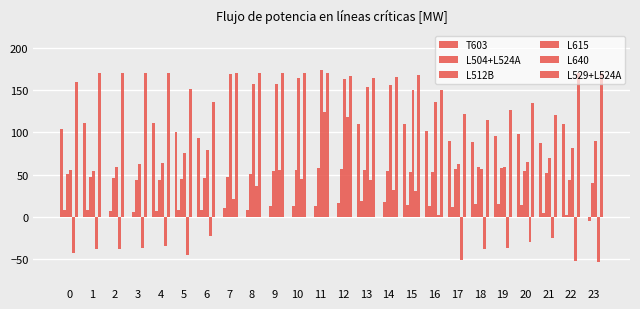

Are the bars horizontal?

No